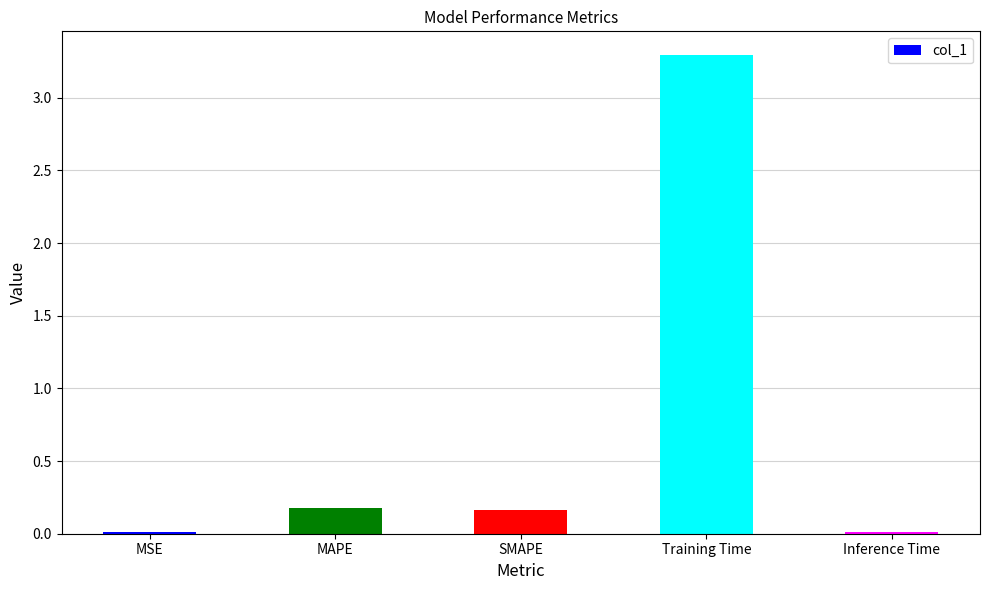

What is the label of the 2nd bar from the left?

MAPE